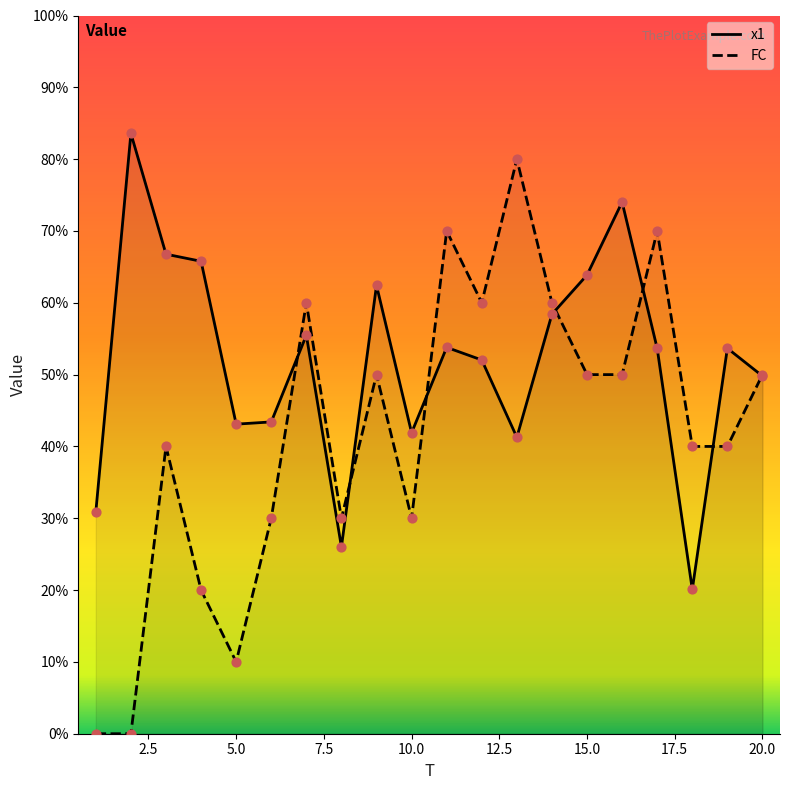

What are all the series names shown in the legend?

x1, FC